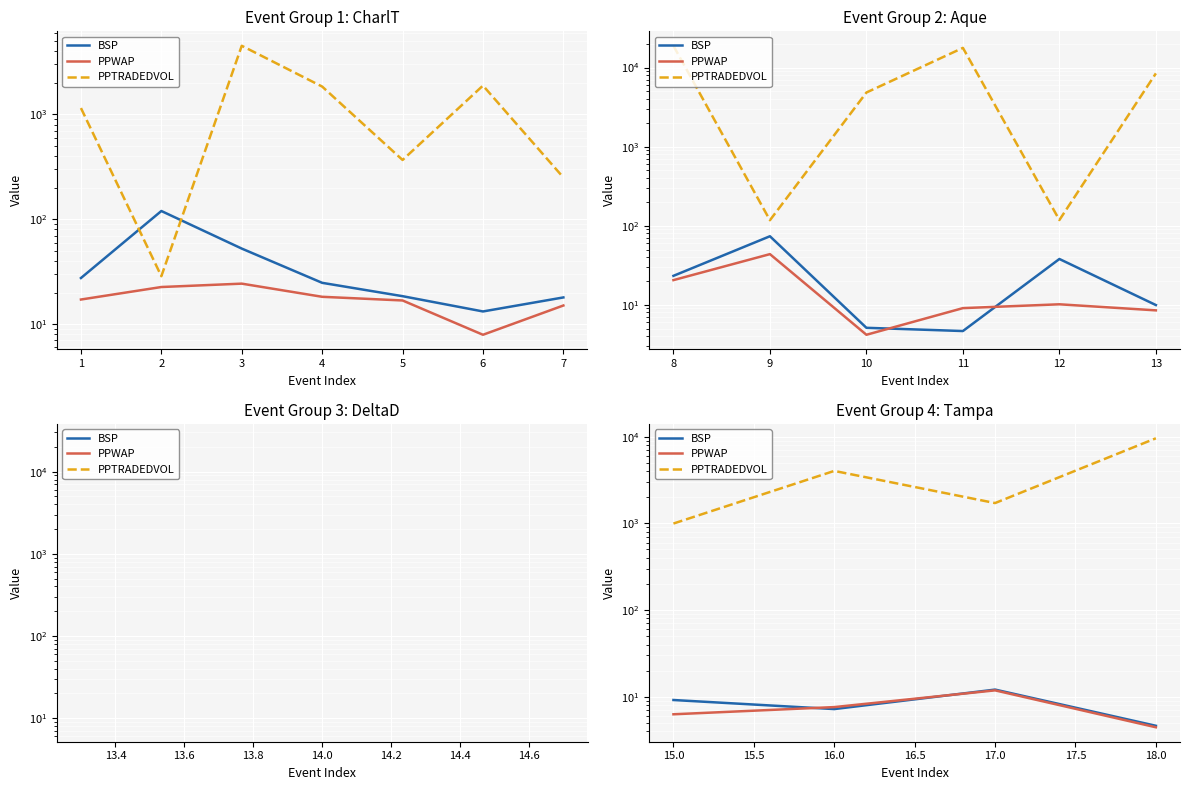

What are all the series names shown in the legend?

BSP, PPWAP, PPTRADEDVOL